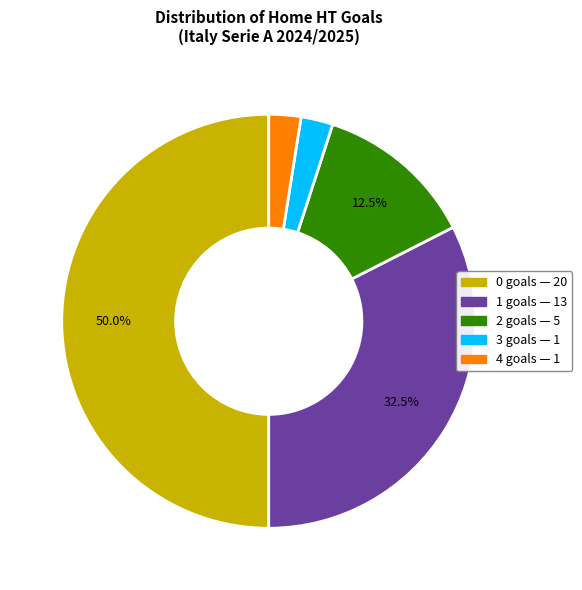

Count the number of slices in the pie.

5